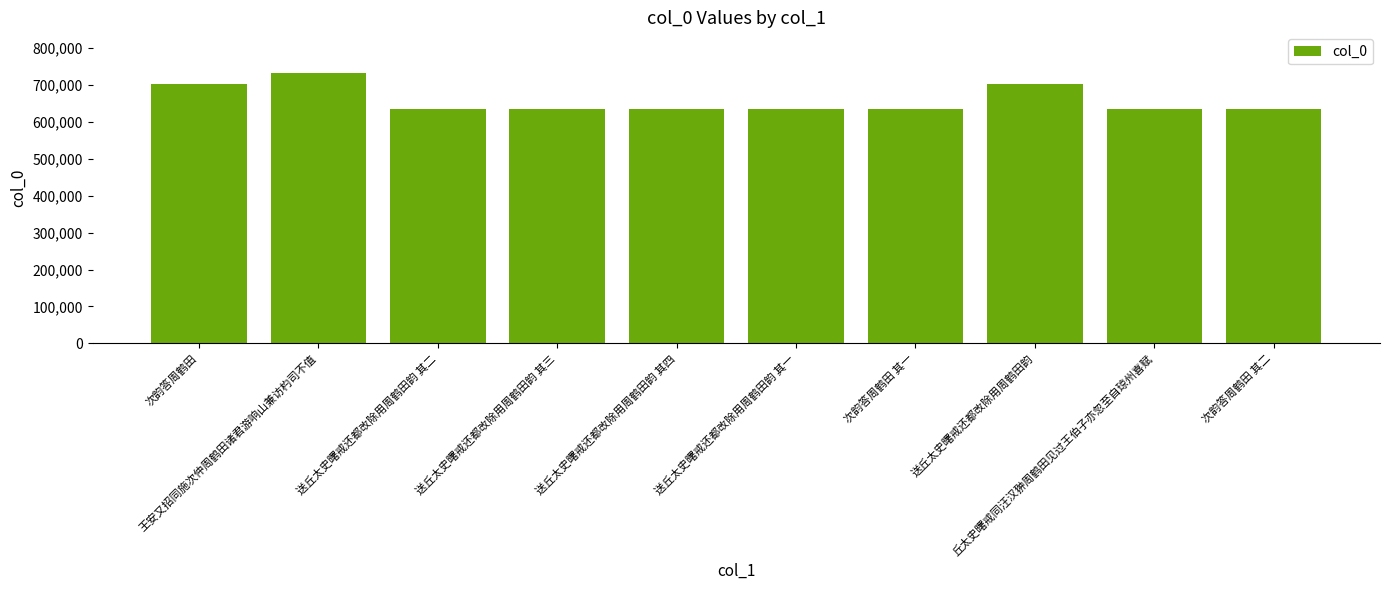

What is the difference between the maximum and minimum values?

98739